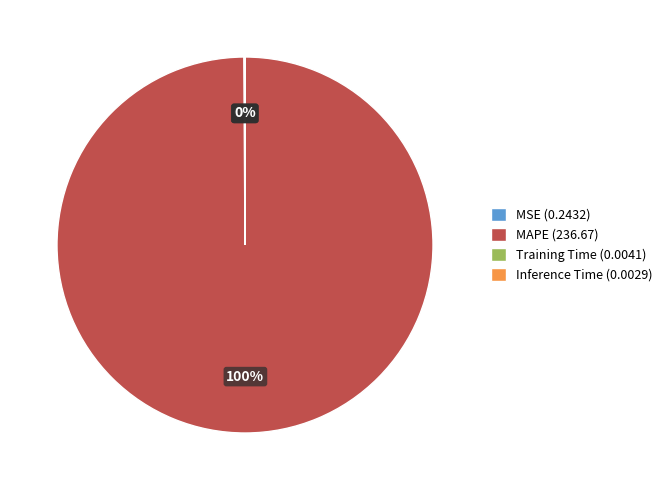

Which slice is the largest?

MAPE